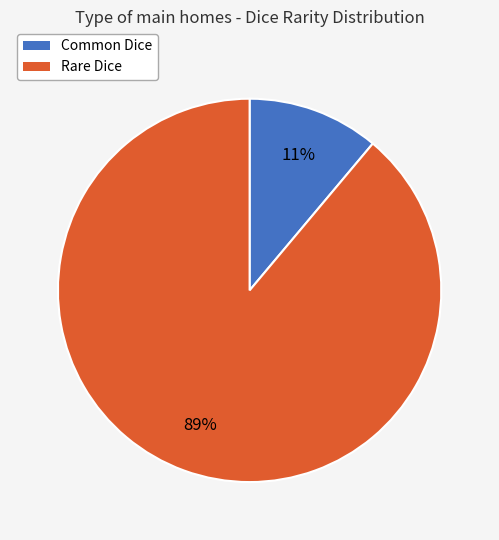

True or false: Rare Dice accounts for 76% of the total.

False